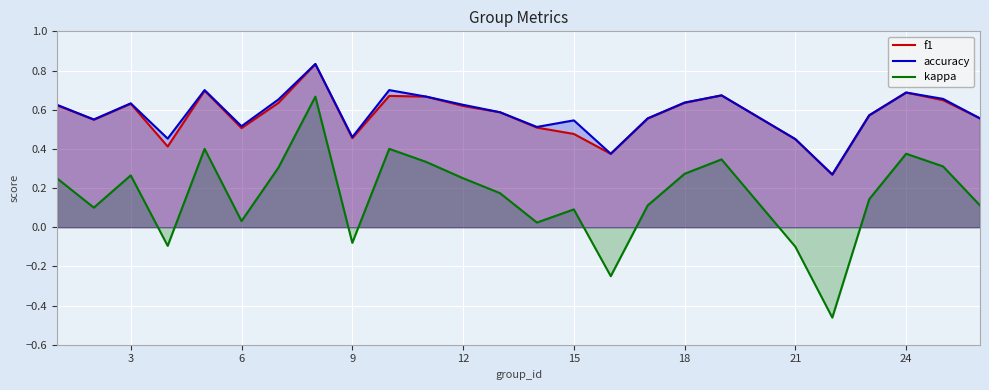

What is the average value of the f1 series?

0.6